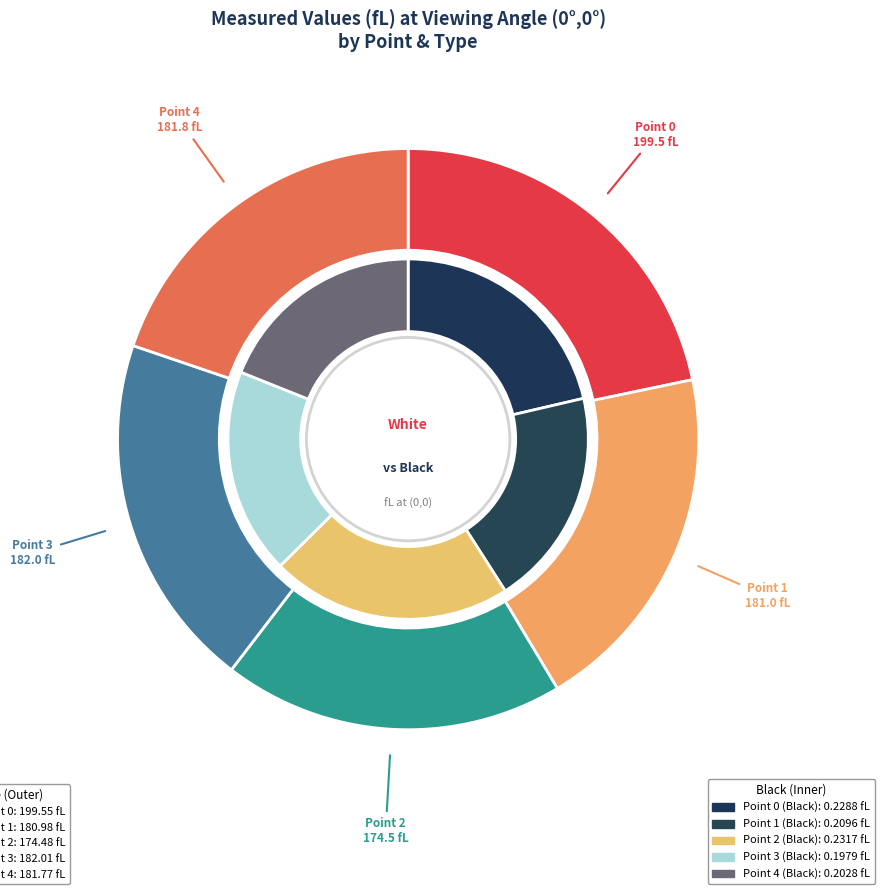

Rank the categories by value from lowest to highest.

Point 3 Black, Point 4 Black, Point 1 Black, Point 0 Black, Point 2 Black, Point 2 White, Point 1 White, Point 4 White, Point 3 White, Point 0 White